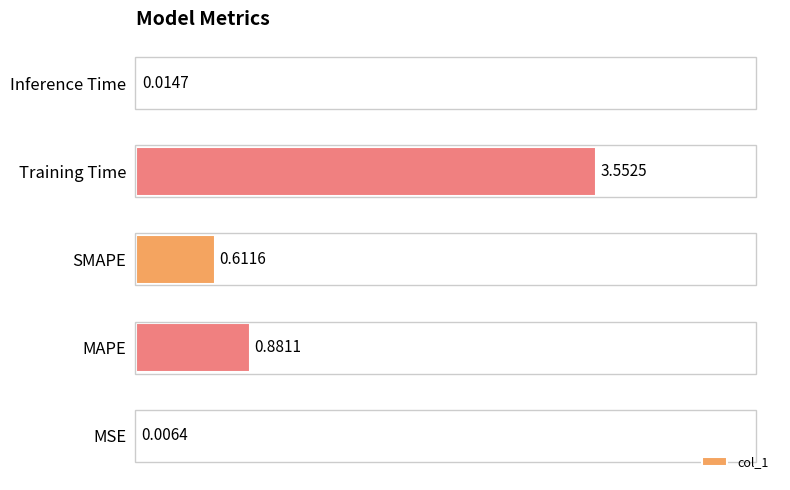

What is the sum of all values?

5.1